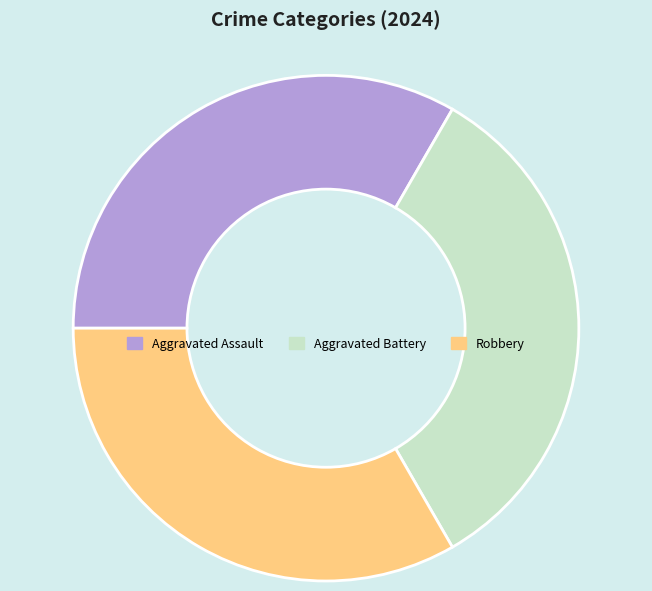

The Aggravated Assault slice represents 27% of the pie. True or false?

False